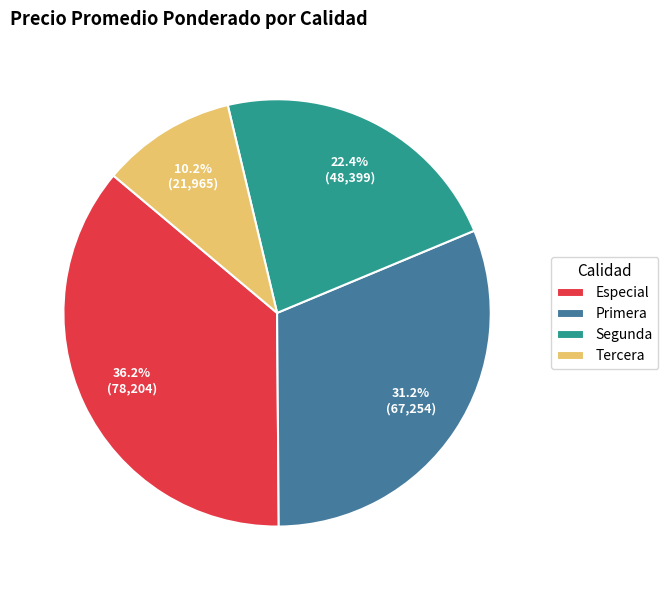

What is the ratio of the value at Segunda to the value at Tercera?

2.2